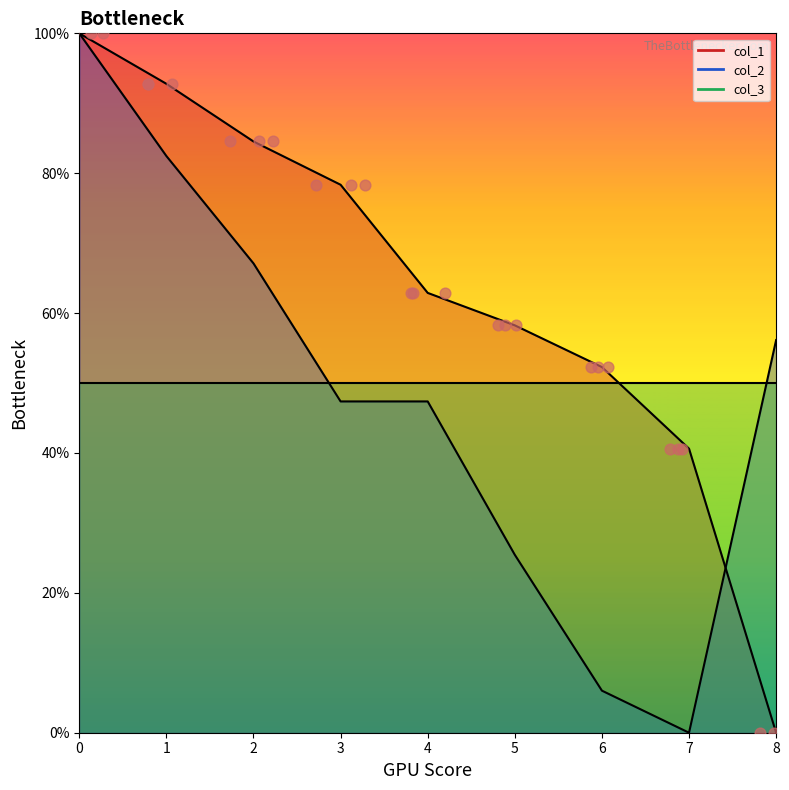

What is the total value across all series at 1?

225.2